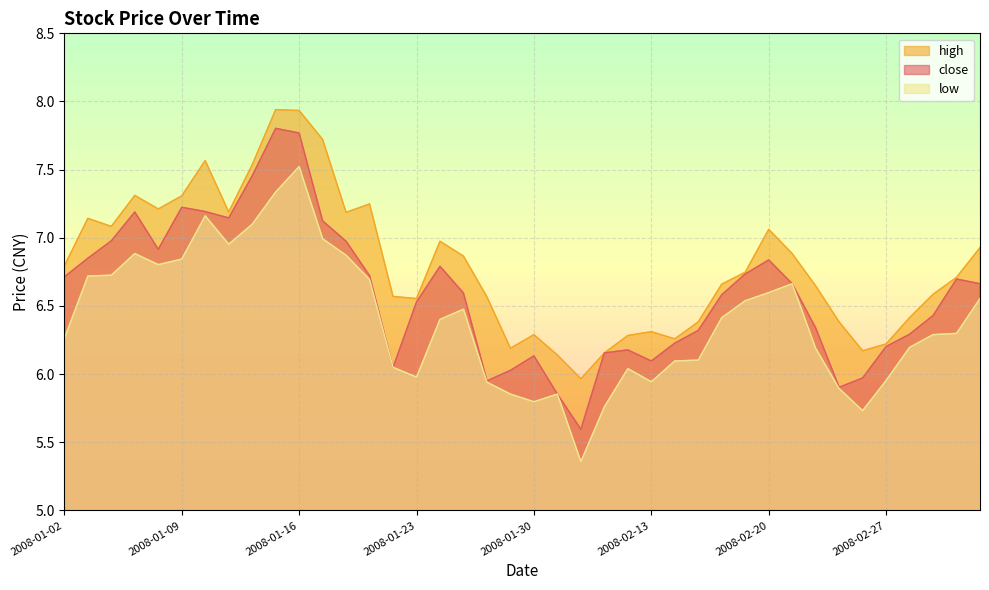

What is the highest value of the low series?

7.5